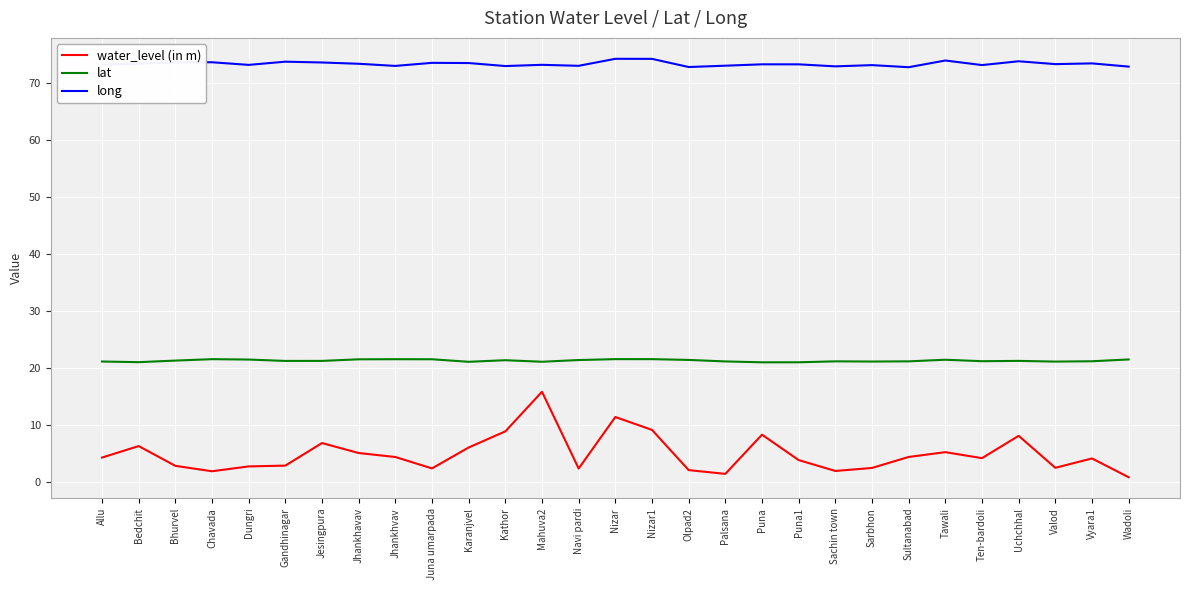

What value does the lat series have at Nizar?

21.5